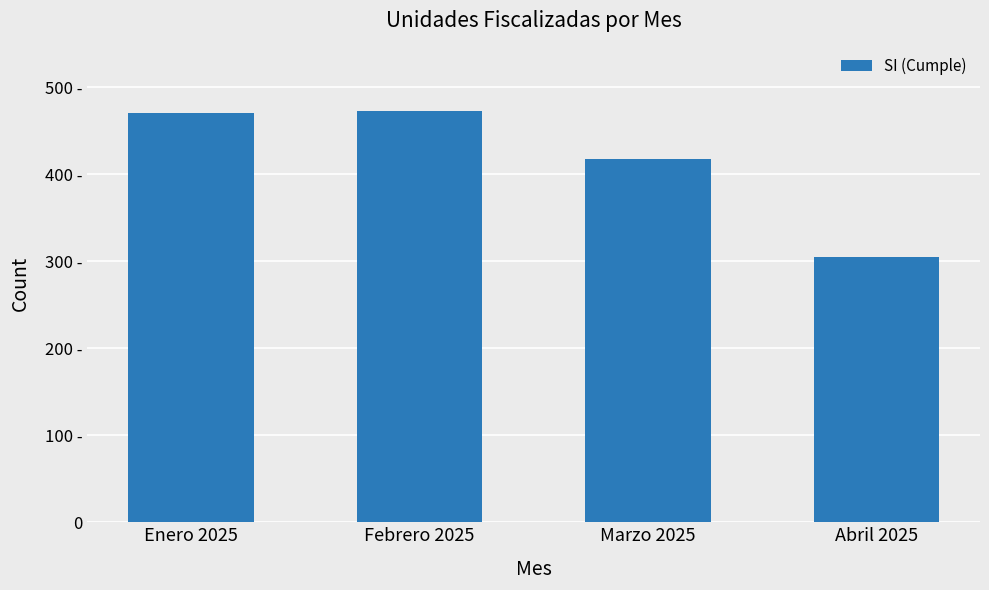

What is the maximum value shown in the chart?

473